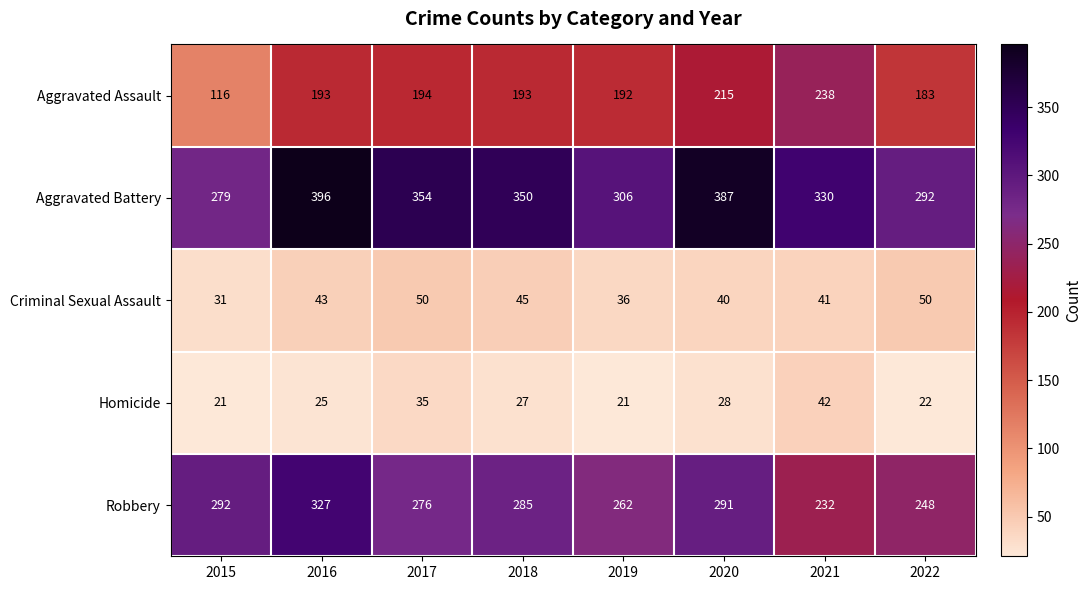

List the series in order of their peak value, highest first.

Aggravated Battery, Robbery, Aggravated Assault, Criminal Sexual Assault, Homicide